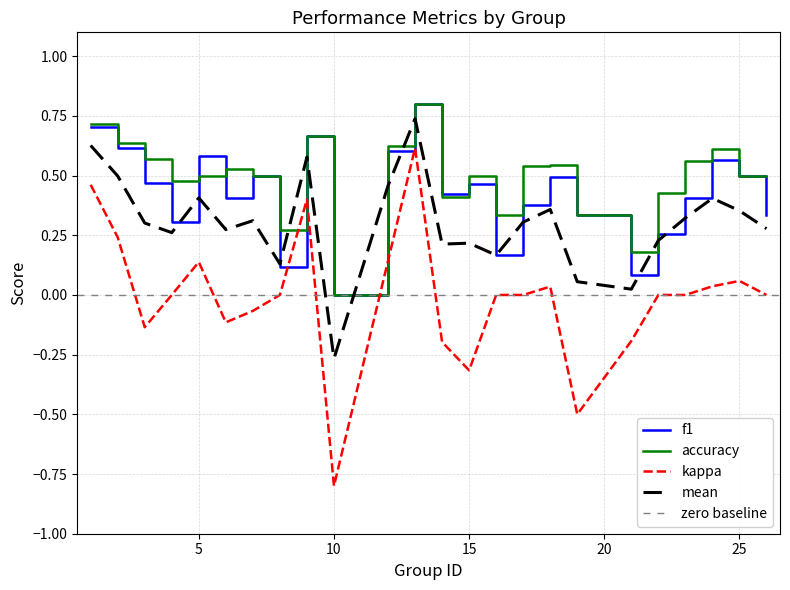

True or false: kappa and accuracy intersect in this chart.

False